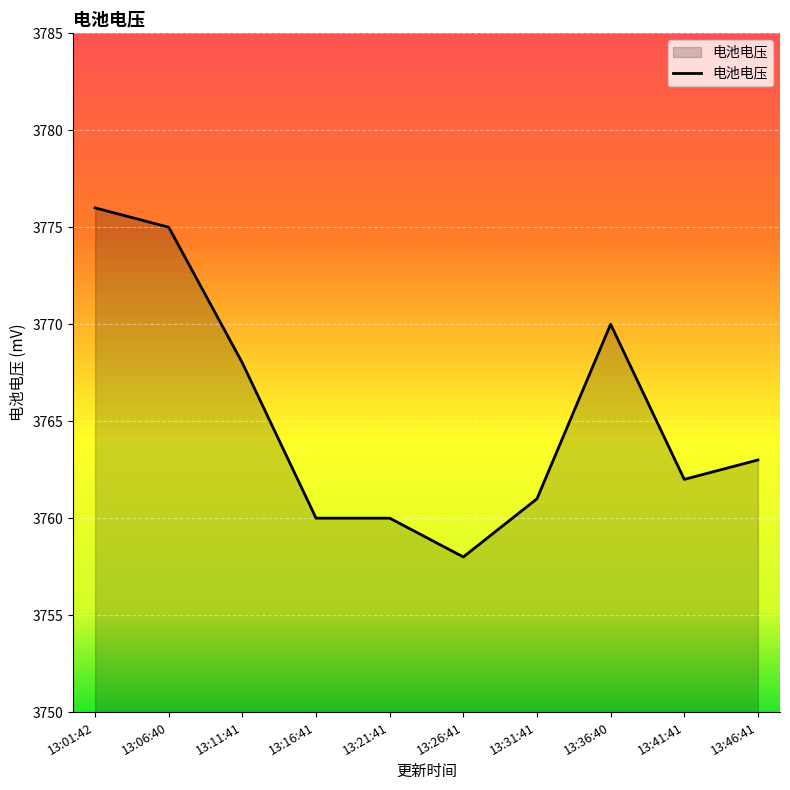

What is the change in value from 13:26:41 to 13:36:40?

+12